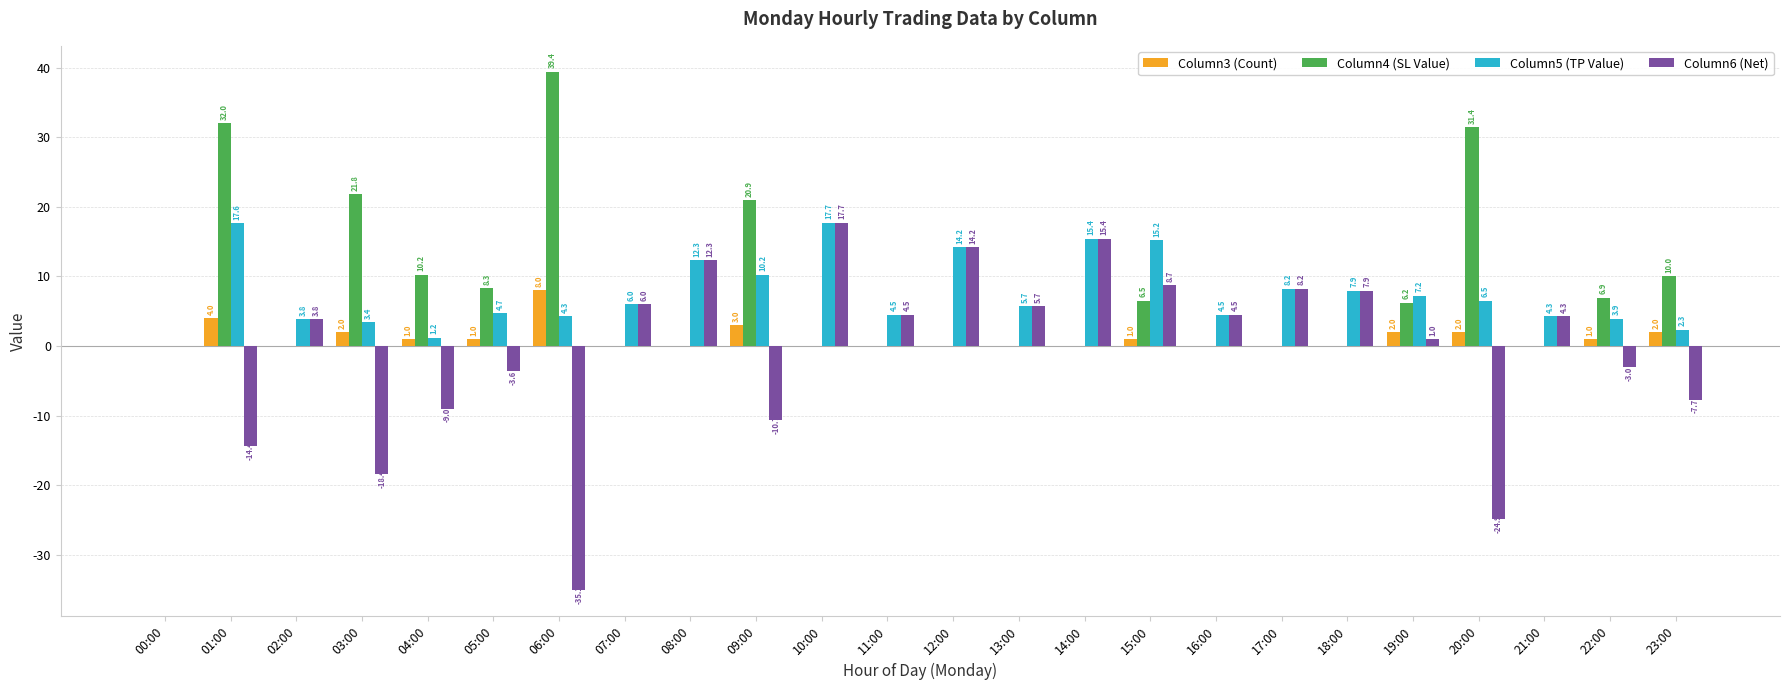

Reading left to right, transcribe all the data shown in this chart.

Column3 (Count): 0.0	4.0	0.0	2.0	1.0	1.0	8.0	0.0	0.0	3.0	0.0	0.0	0.0	0.0	0.0	1.0	0.0	0.0	0.0	2.0	2.0	0.0	1.0	2.0
Column4 (SL Value): 0.0	32.0	0.0	21.8	10.2	8.3	39.4	0.0	0.0	20.9	0.0	0.0	0.0	0.0	0.0	6.5	0.0	0.0	0.0	6.2	31.4	0.0	6.9	10.0
Column5 (TP Value): 0.0	17.6	3.8	3.4	1.2	4.7	4.3	6.0	12.3	10.2	17.7	4.5	14.2	5.7	15.4	15.2	4.5	8.2	7.9	7.2	6.5	4.3	3.9	2.3
Column6 (Net): 0.0	-14.4	3.8	-18.4	-9.0	-3.6	-35.1	6.0	12.3	-10.7	17.7	4.5	14.2	5.7	15.4	8.7	4.5	8.2	7.9	1.0	-24.9	4.3	-3.0	-7.7